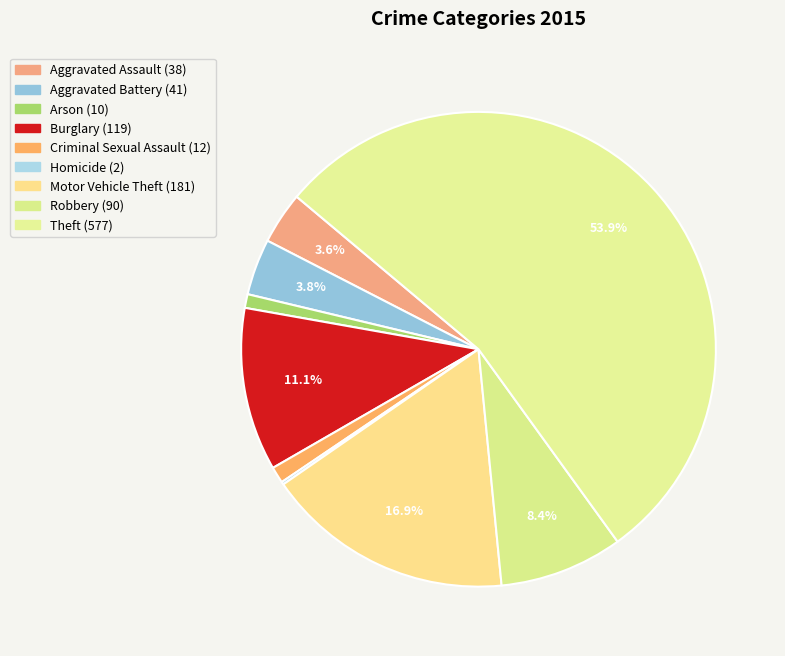

Count the number of slices in the pie.

9